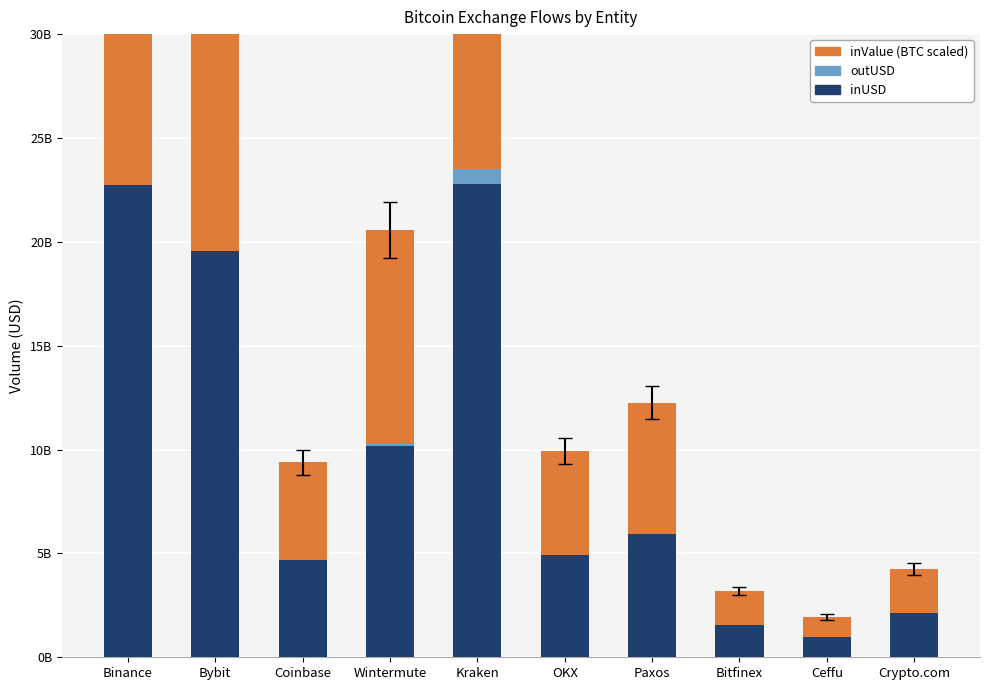

At which label does inUSD first exceed 6014390692?

Binance